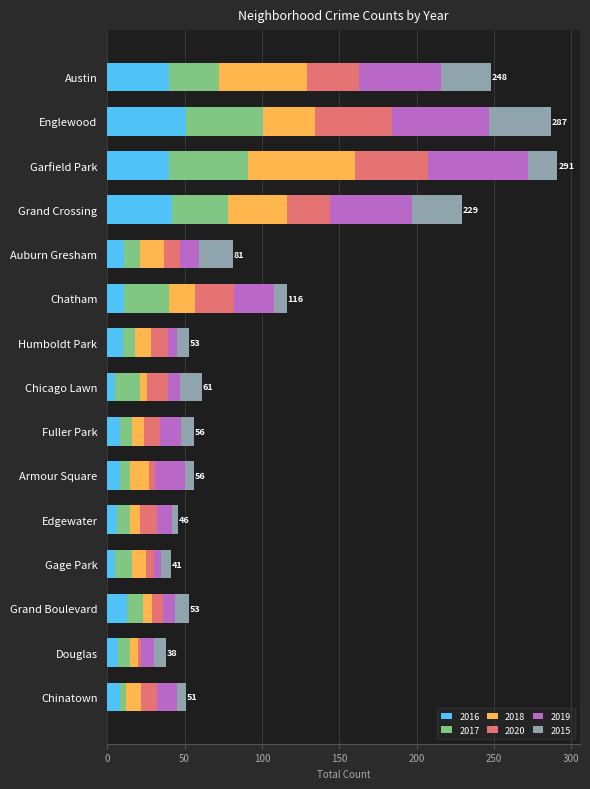

Which category has the highest value in the 2016 series?

Englewood